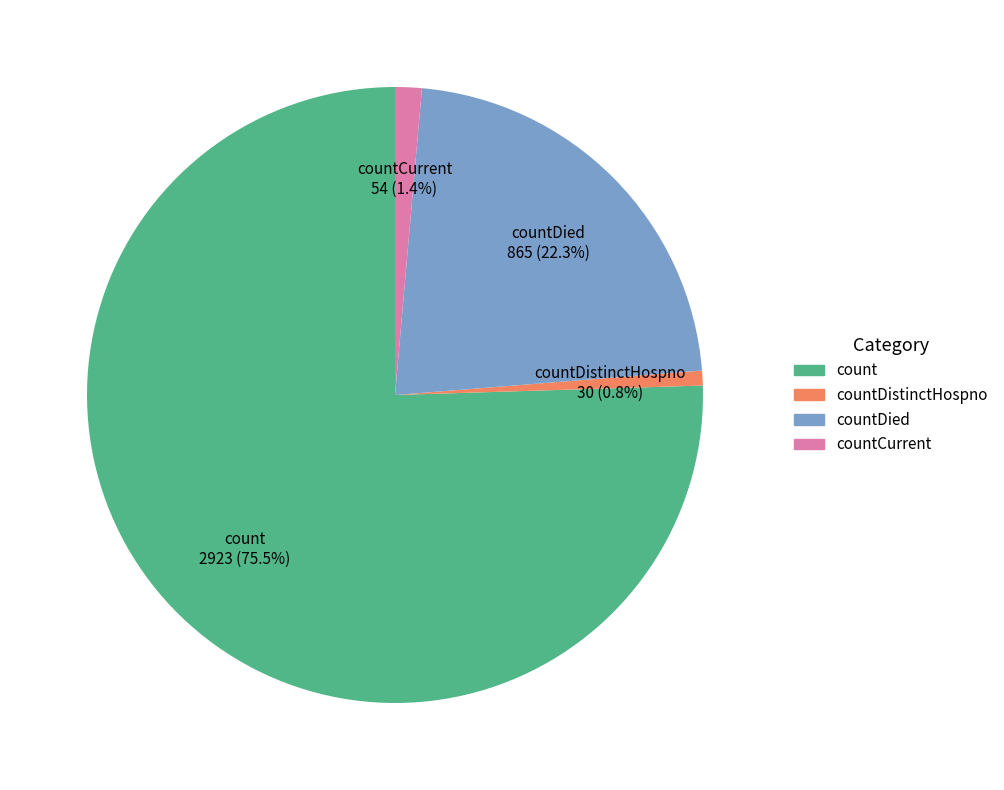

Is there a majority slice in this chart?

Yes